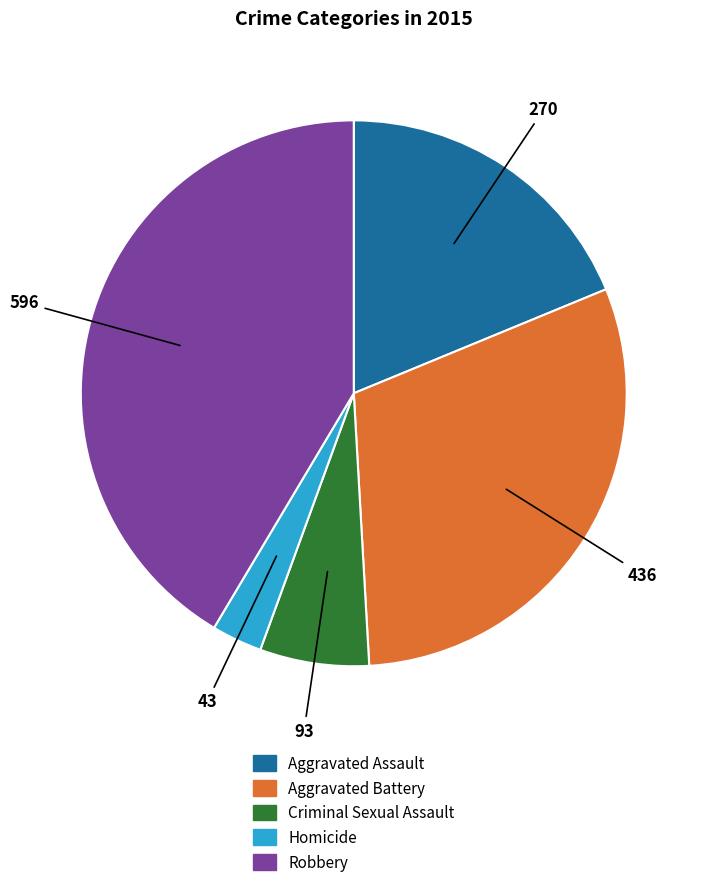

Approximately how many times larger is the value at Homicide compared to Aggravated Battery?

0.1